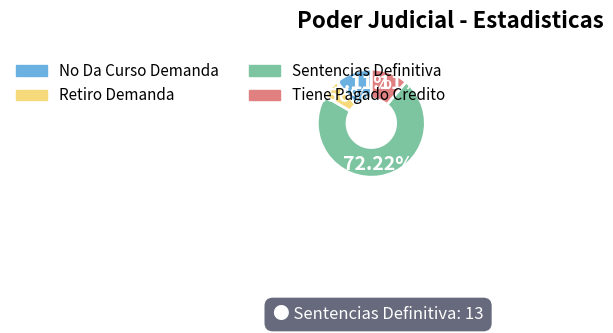

True or false: No Da Curso Demanda accounts for 4% of the total.

False